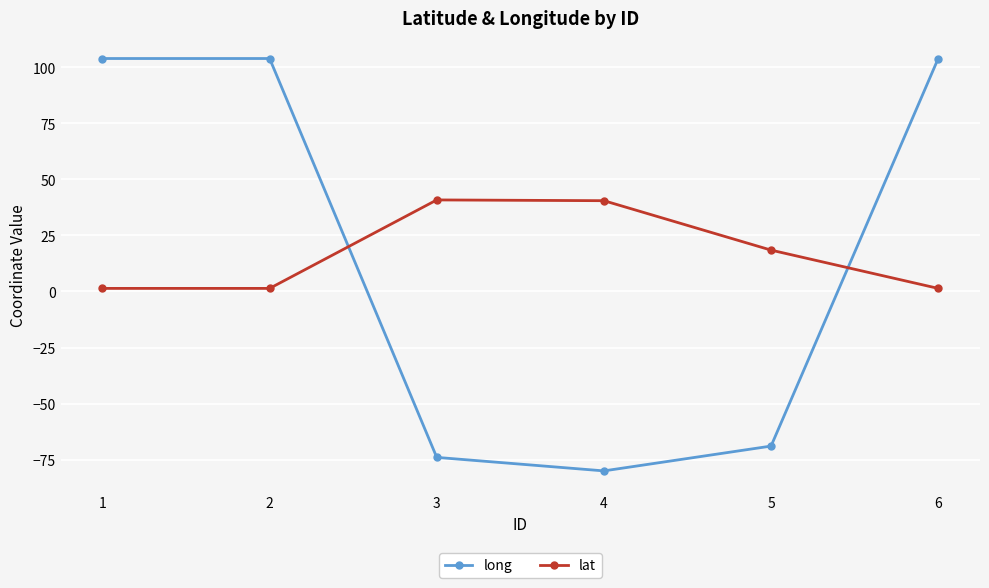

Which series ends up on top after the final intersection of long and lat?

long